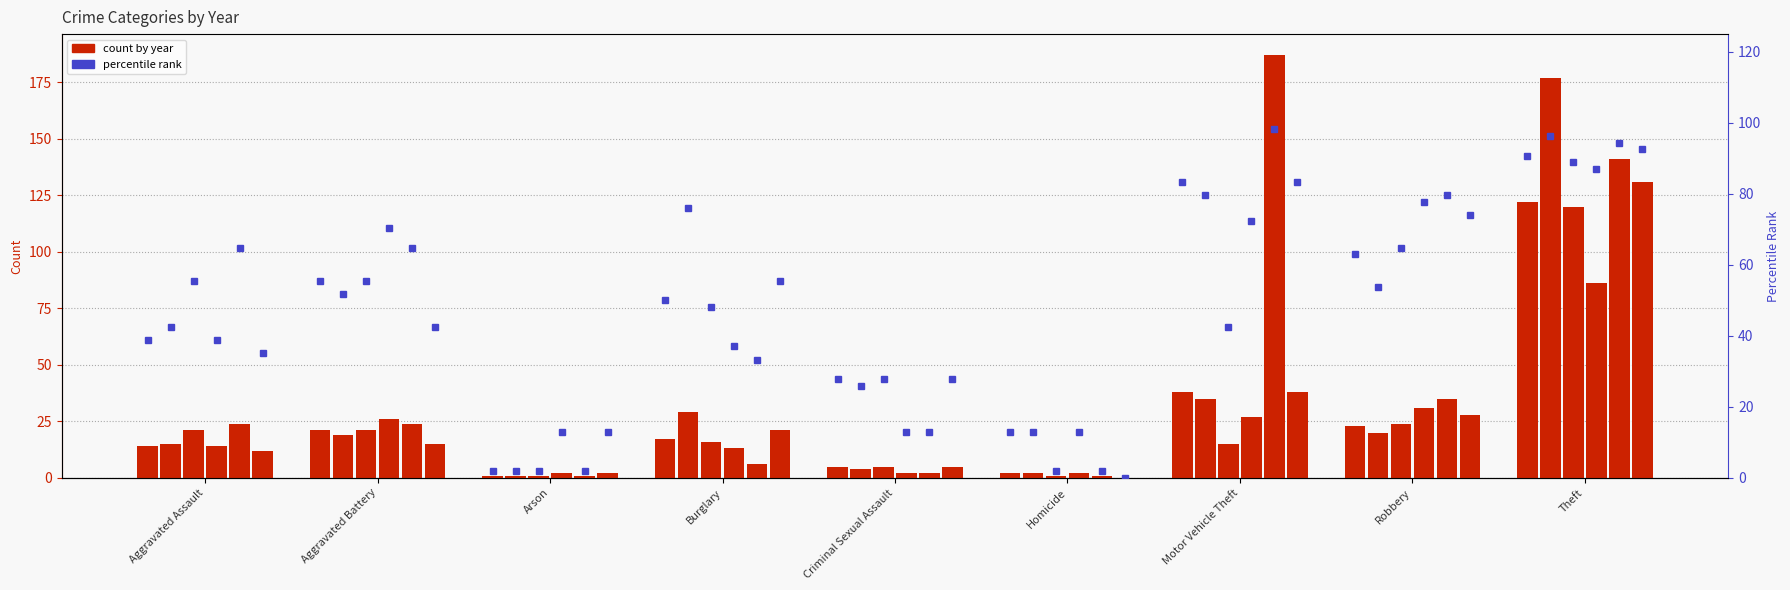

What is the difference between the highest and lowest values at Theft?

91